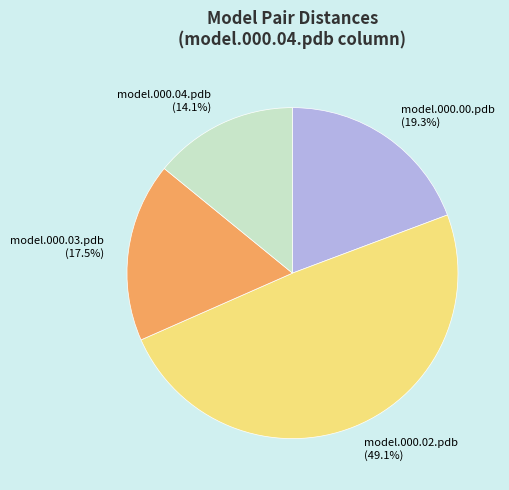

Rank the categories by value from highest to lowest.

model.000.02.pdb (49.1%), model.000.00.pdb (19.3%), model.000.03.pdb (17.5%), model.000.04.pdb (14.1%)